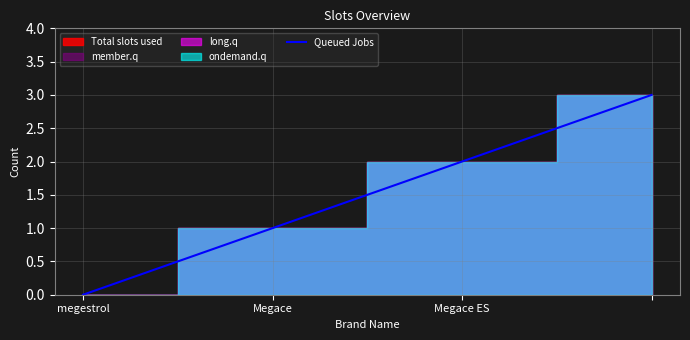

List the labels in order of value, smallest first.

megestrol, Megace, Megace ES, 3